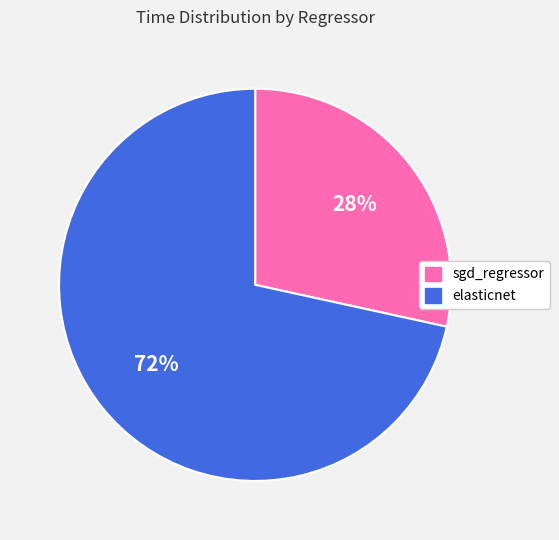

Which category has the biggest portion of the pie?

elasticnet